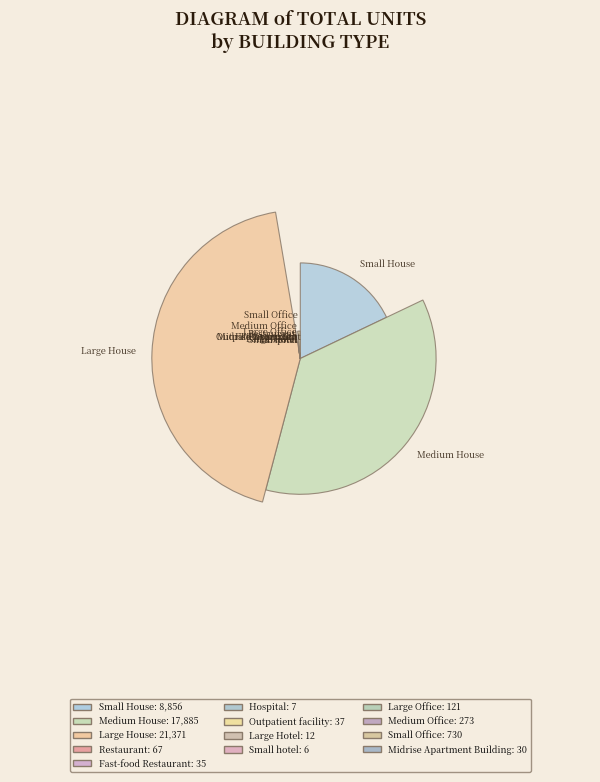

Is it true that Hospital is 14% of the pie?

False